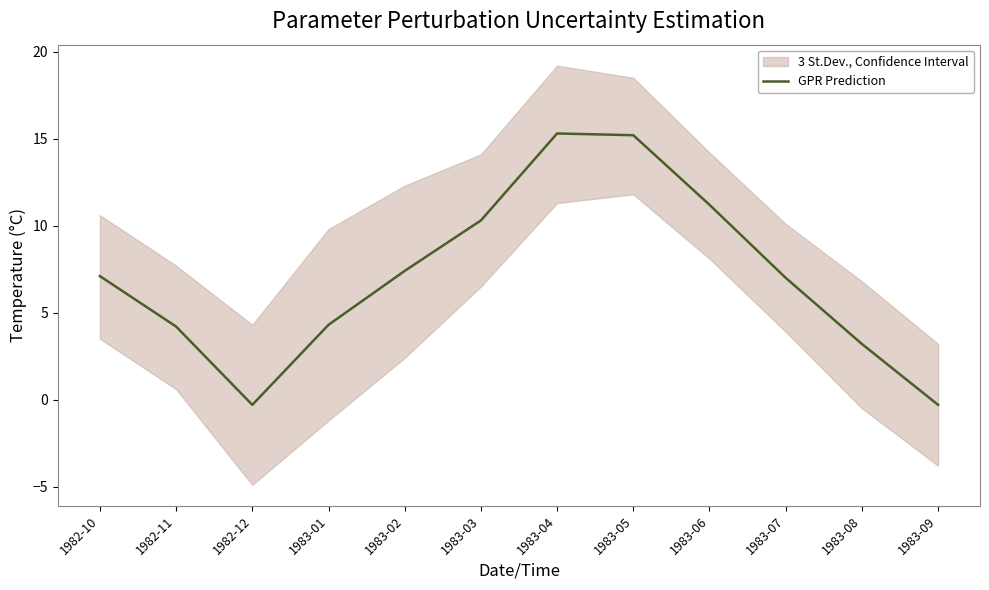

Which has a higher value, 1983-06 or 1983-01?

1983-06